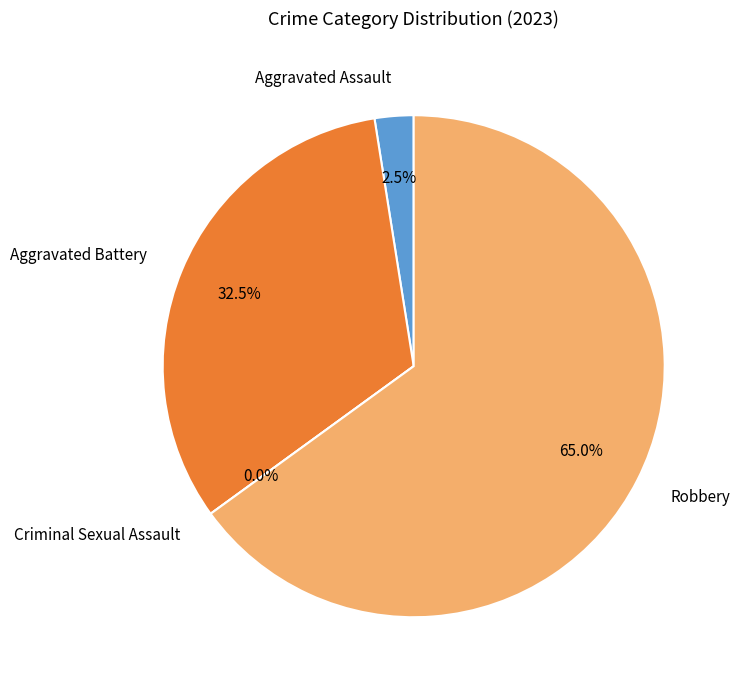

What is the change in value from Aggravated Assault to Aggravated Battery?

+12